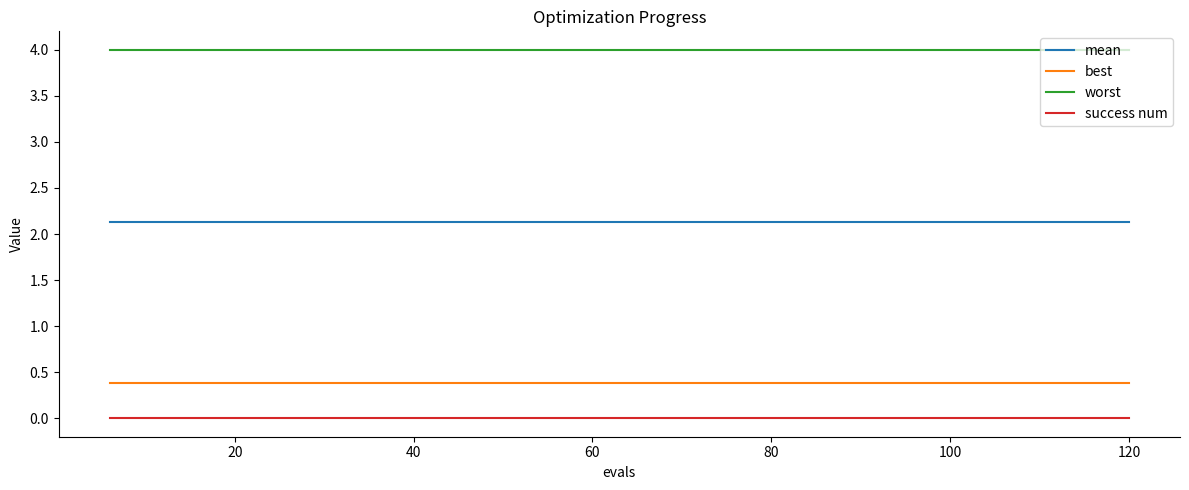

Which series has the largest total across all categories?

worst